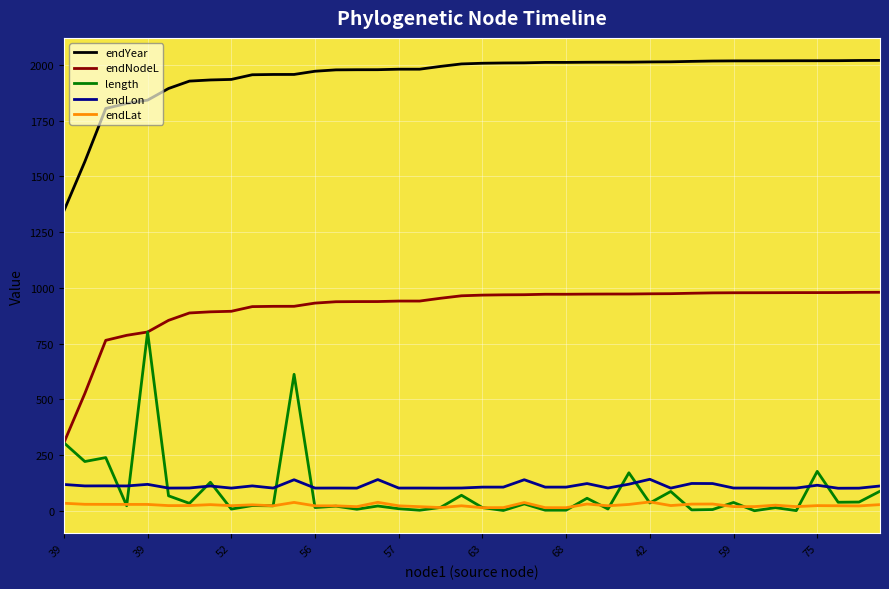

List the series in order of their peak value, lowest first.

endLat, endLon, length, endNodeL, endYear